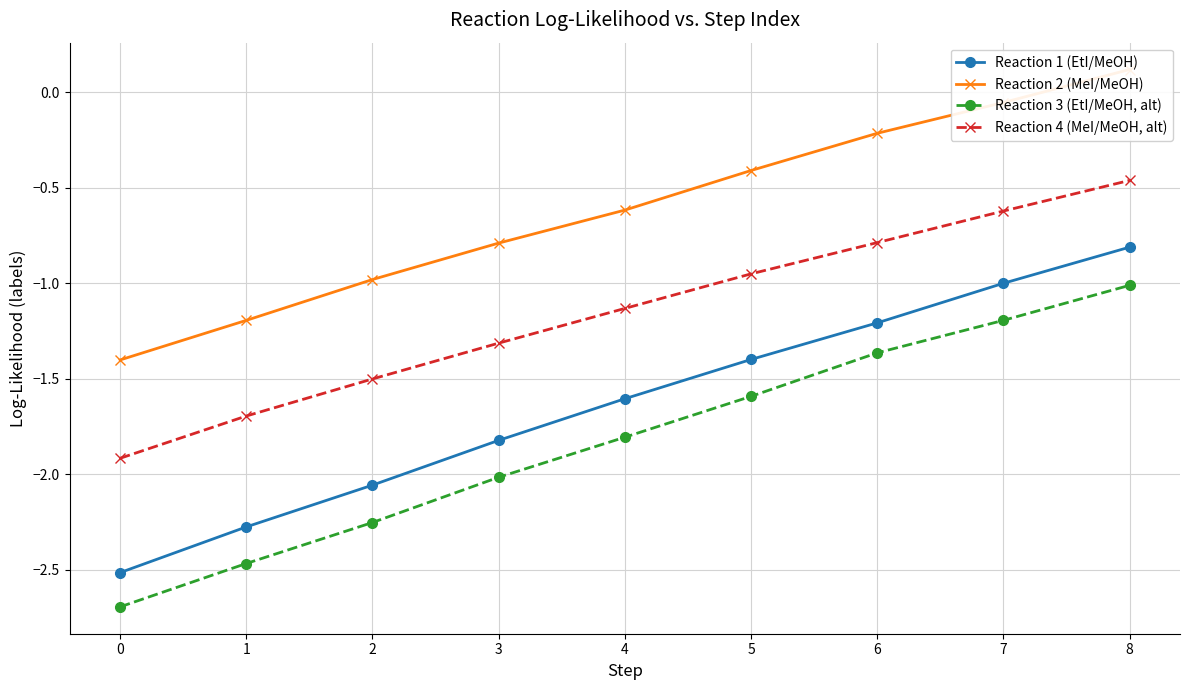

What are all the series names shown in the legend?

Reaction 1 (EtI/MeOH), Reaction 2 (MeI/MeOH), Reaction 3 (EtI/MeOH, alt), Reaction 4 (MeI/MeOH, alt)